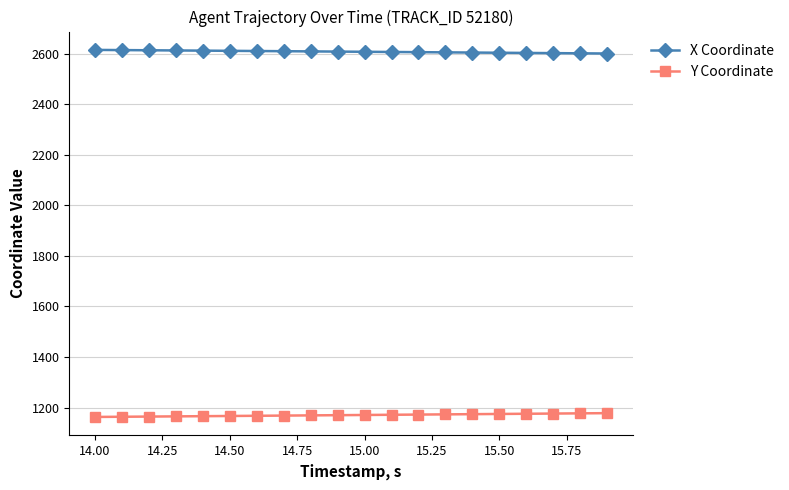

True or false: X Coordinate and Y Coordinate intersect in this chart.

False